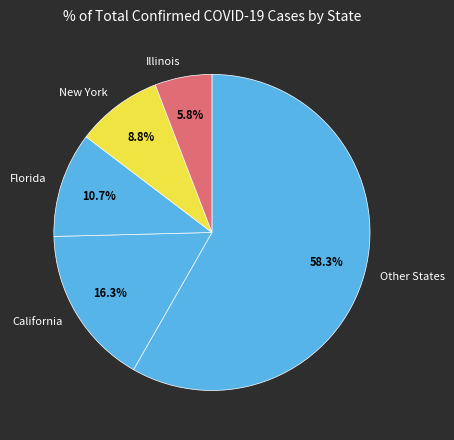

To the nearest percent, what is the average slice percentage?

20%